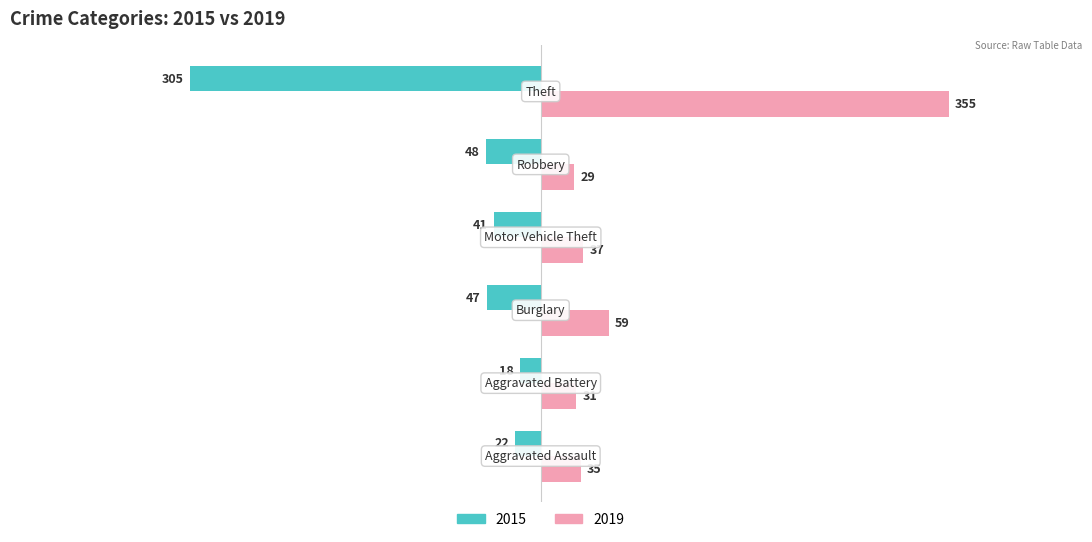

What is the difference between the second highest and minimum values in the 2019 series?

30